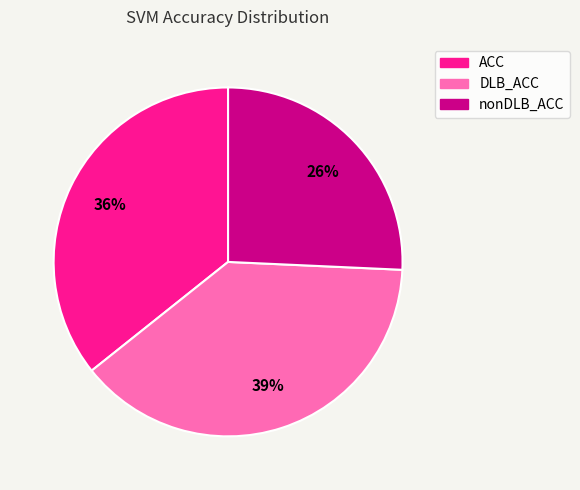

Do ACC and DLB_ACC together represent more than half of the pie?

Yes